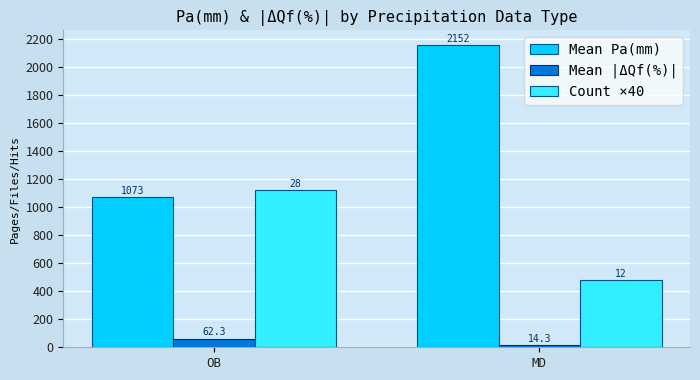

List the series in order of their overall mean, highest first.

Mean Pa(mm), Count ×40, Mean |ΔQf(%)|